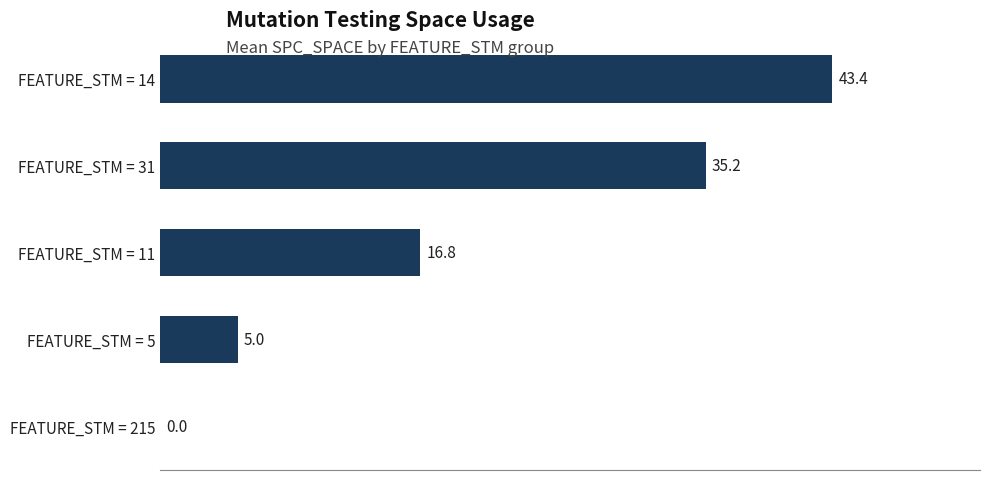

At which label is the value closest to 21?

FEATURE_STM = 11